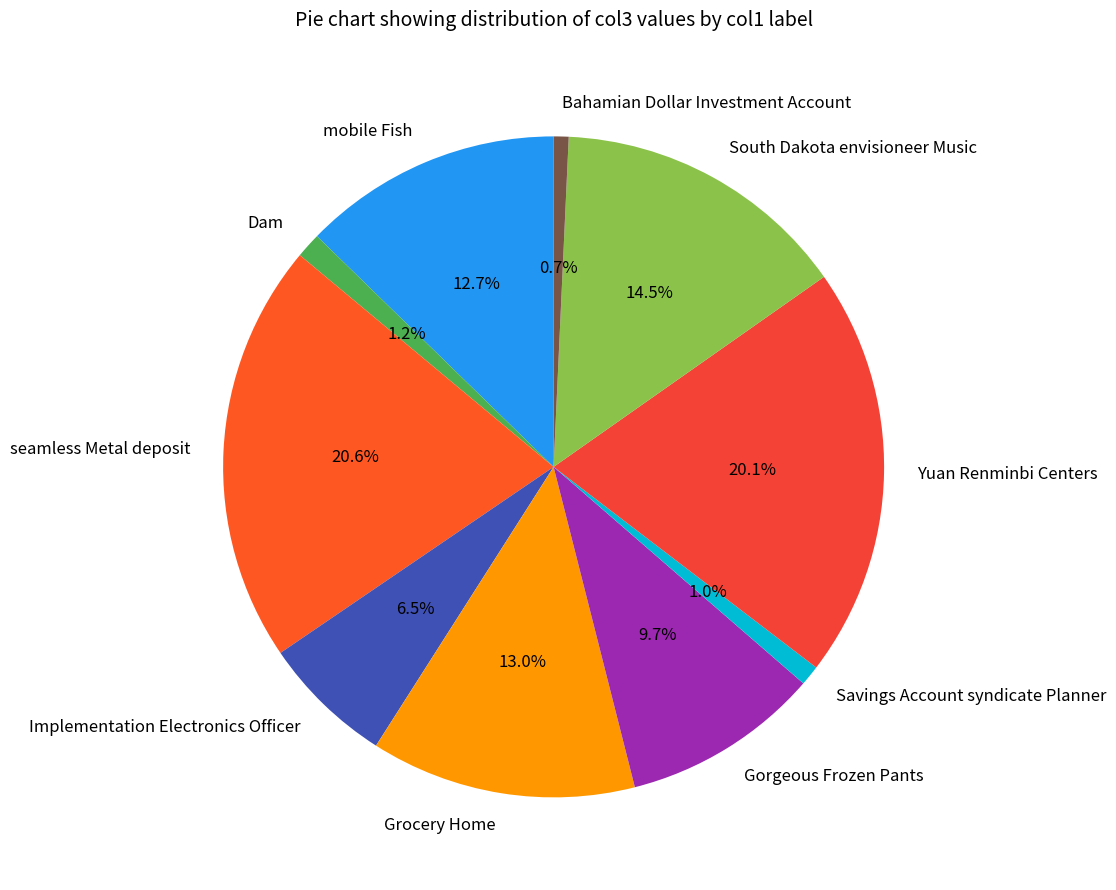

Is Implementation Electronics Officer the majority of the pie?

No